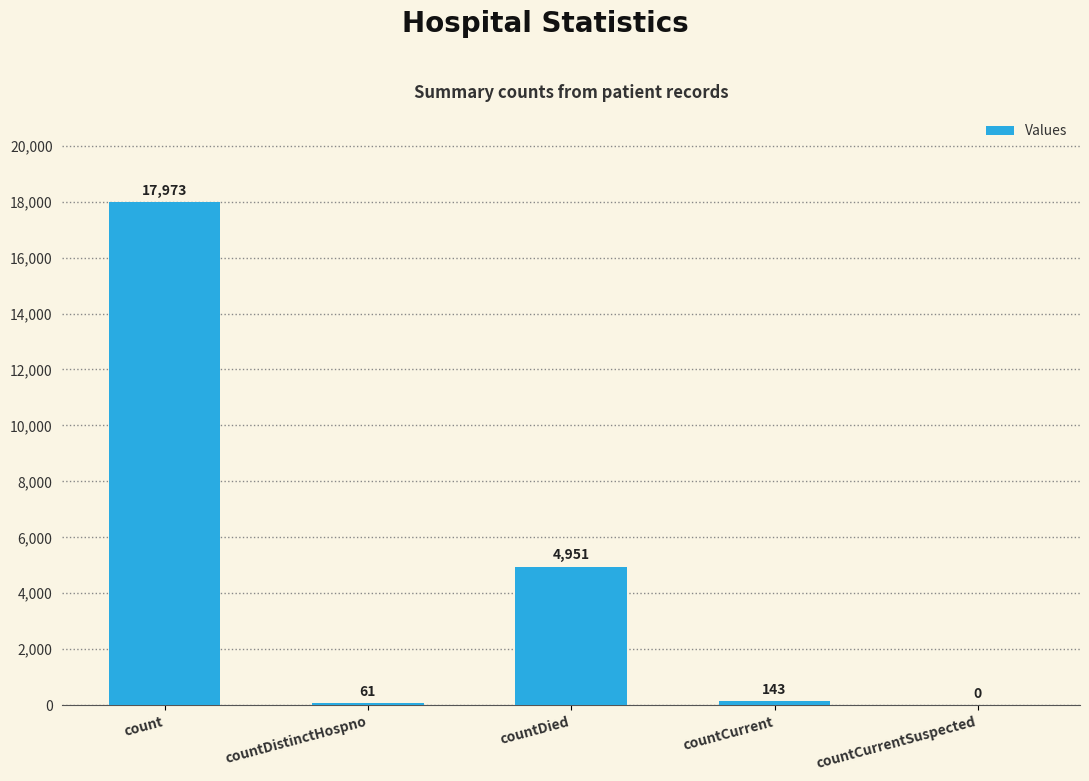

The value at countDied is 8727. True or false?

False